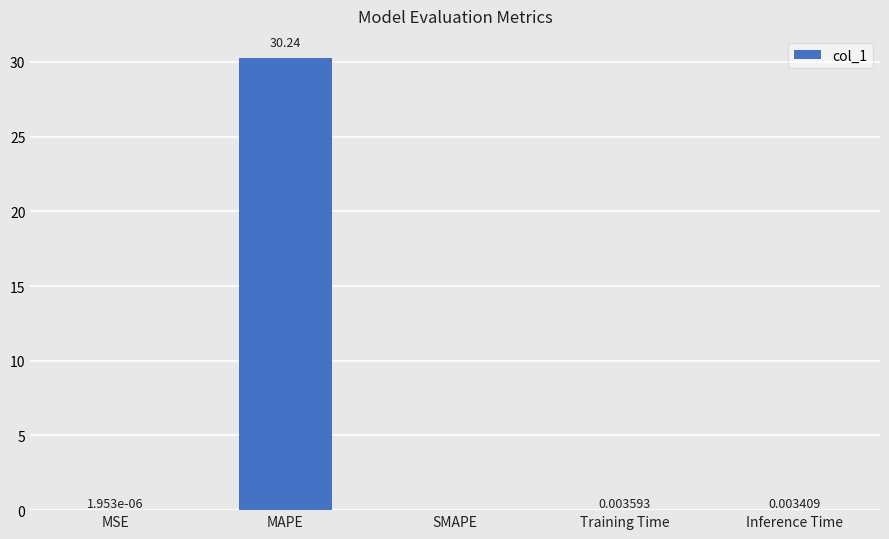

What is the sum of all values?

30.2